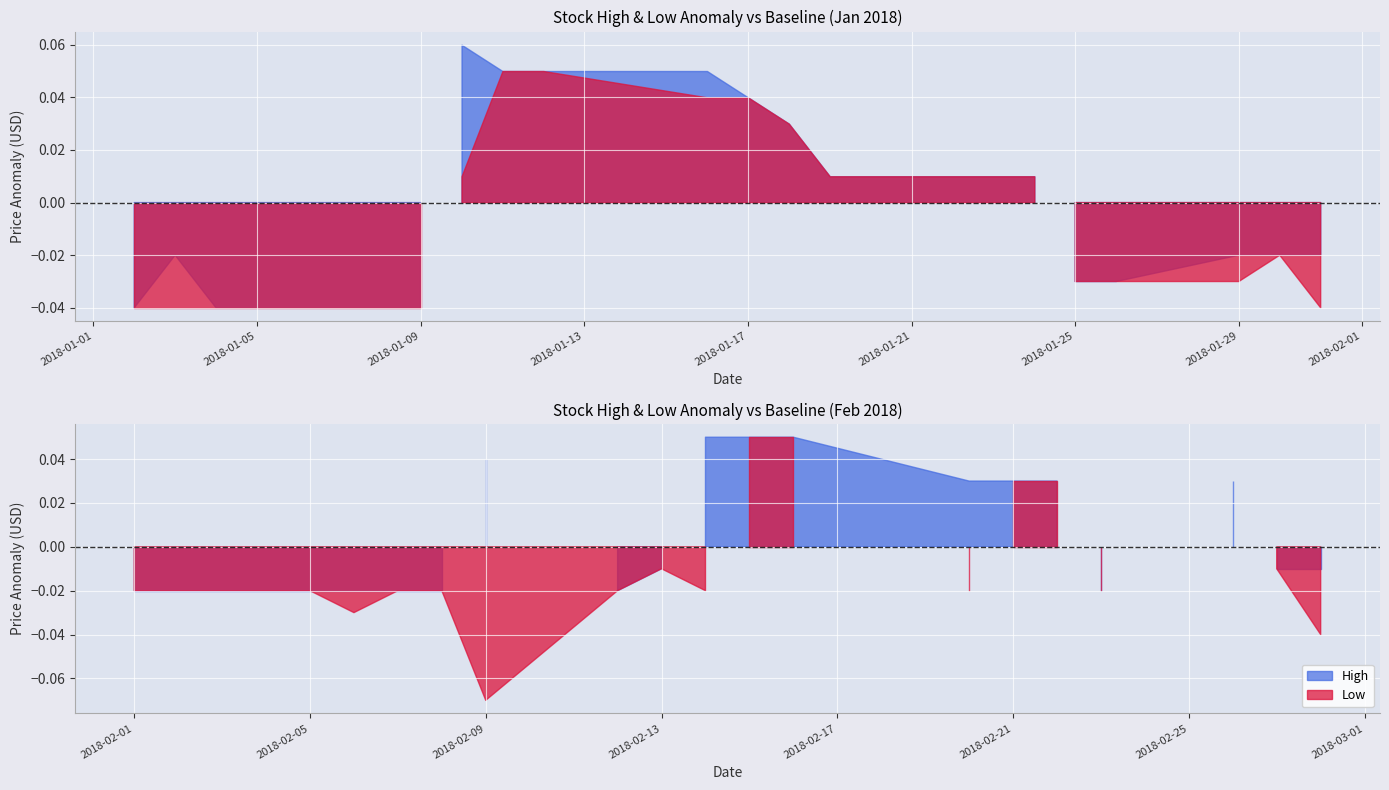

What is the difference between the maximum and minimum values in the Low series?

0.1